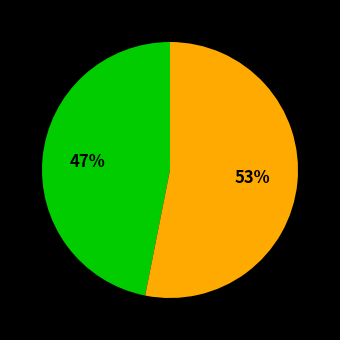

Is there a majority slice in this chart?

Yes